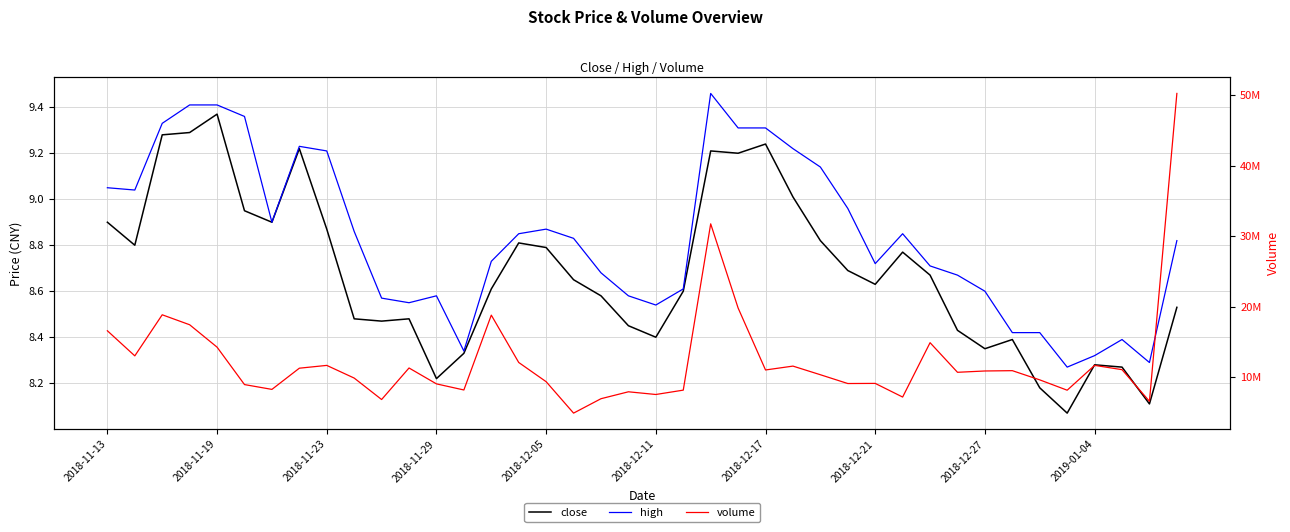

At how many categories does at least one series exceed 40639123?

1